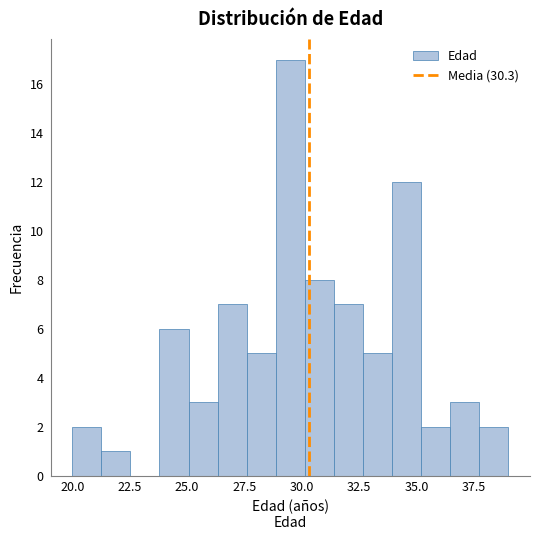

Around what value on the x-axis is the tallest bar? Give the approximate position of its centre, as read against the axis.

29.5